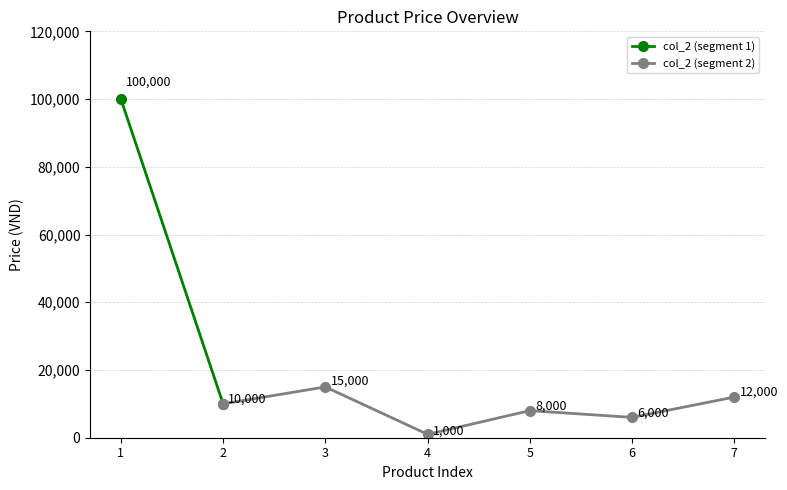

The chart shows a value of 8565 at 6. True or false?

False